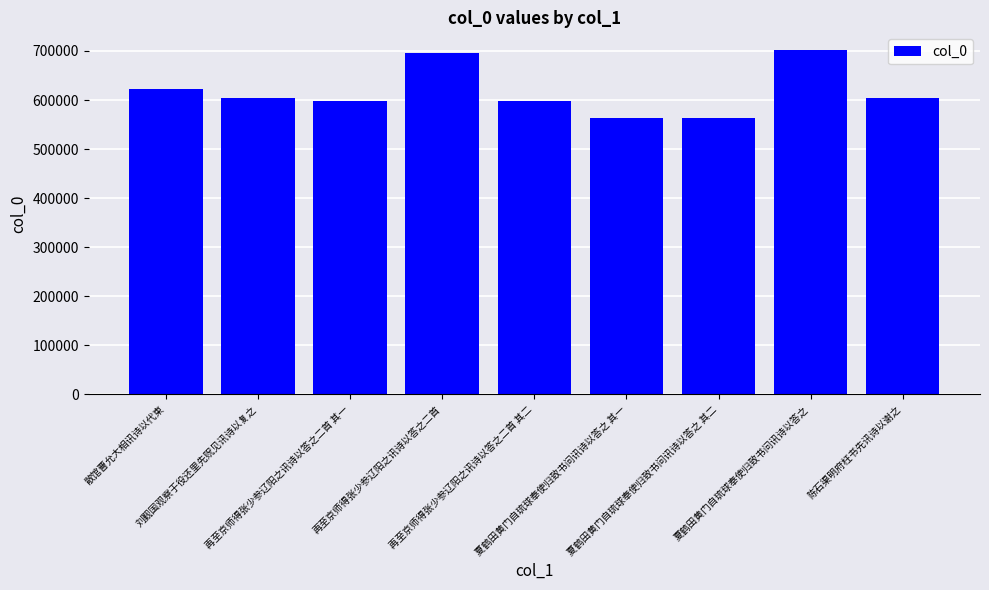

How many bars are there in total?

9